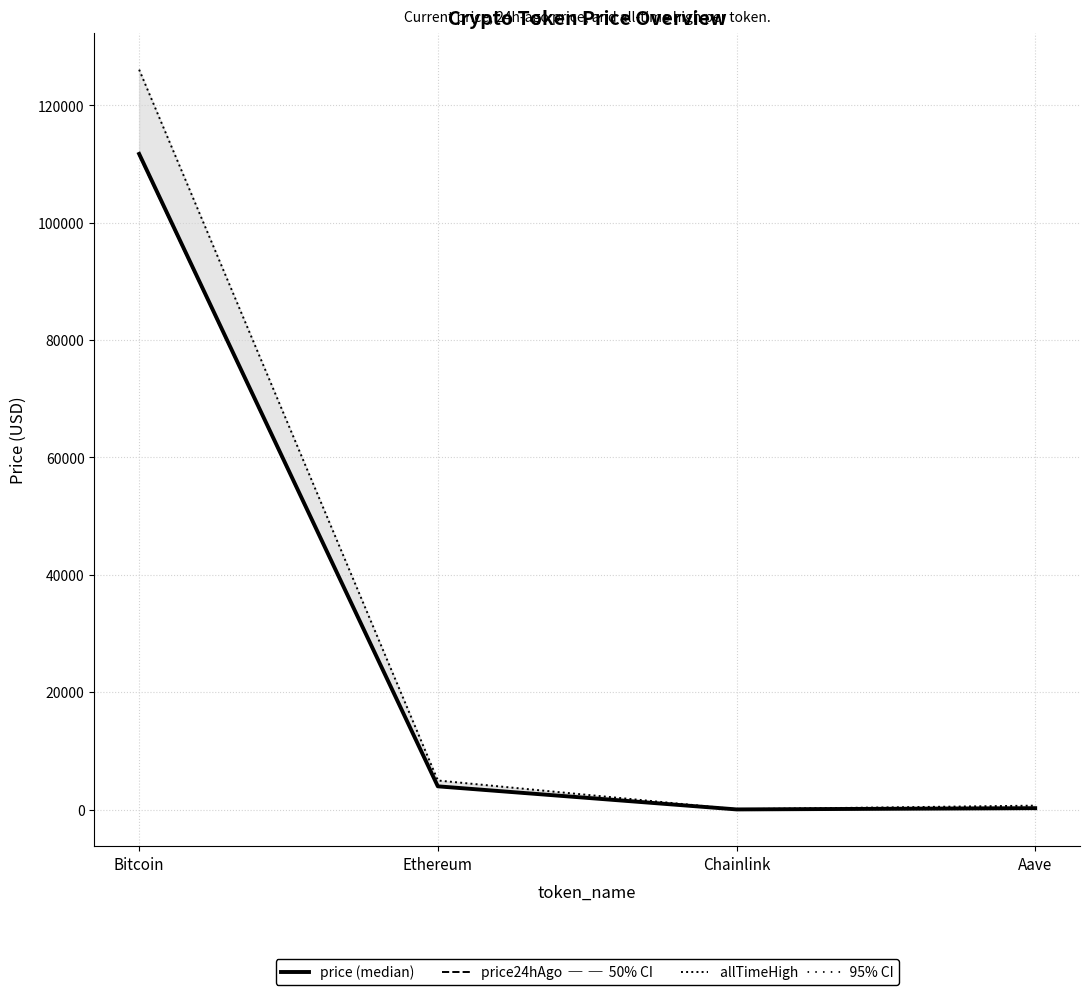

Which series changed the most between Chainlink and Aave?

allTimeHigh